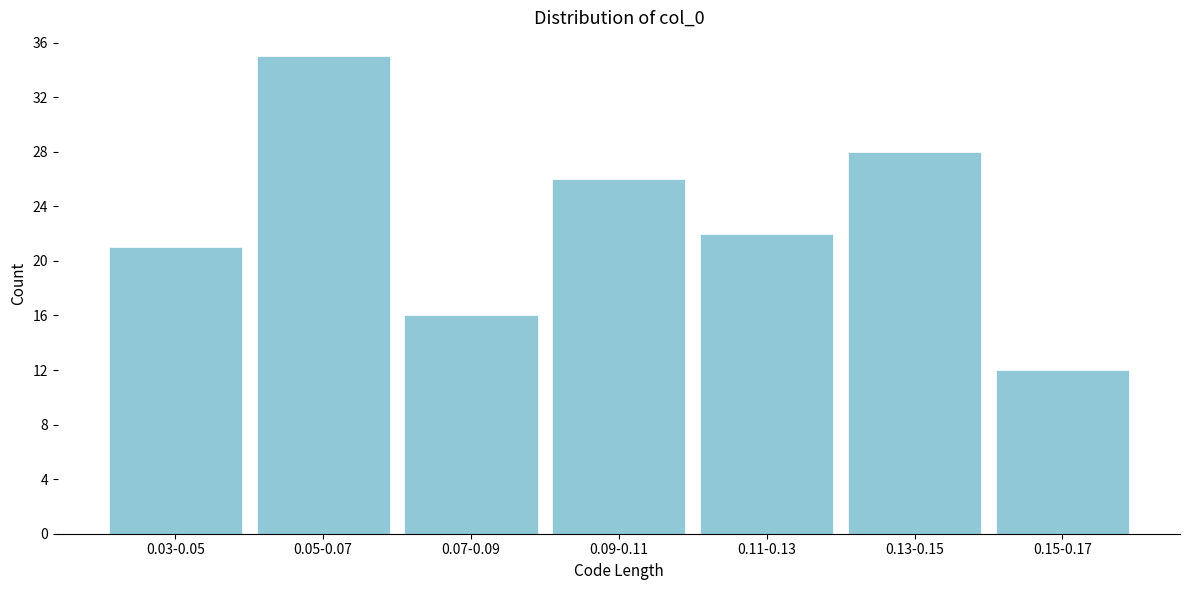

Reading left to right, extract all data points from this chart.

21	35	16	26	22	28	12